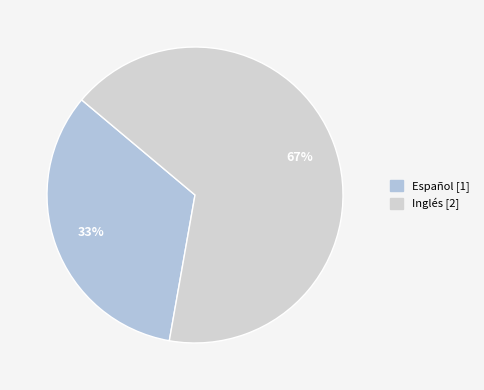

Does Español represent more than half of the total?

No